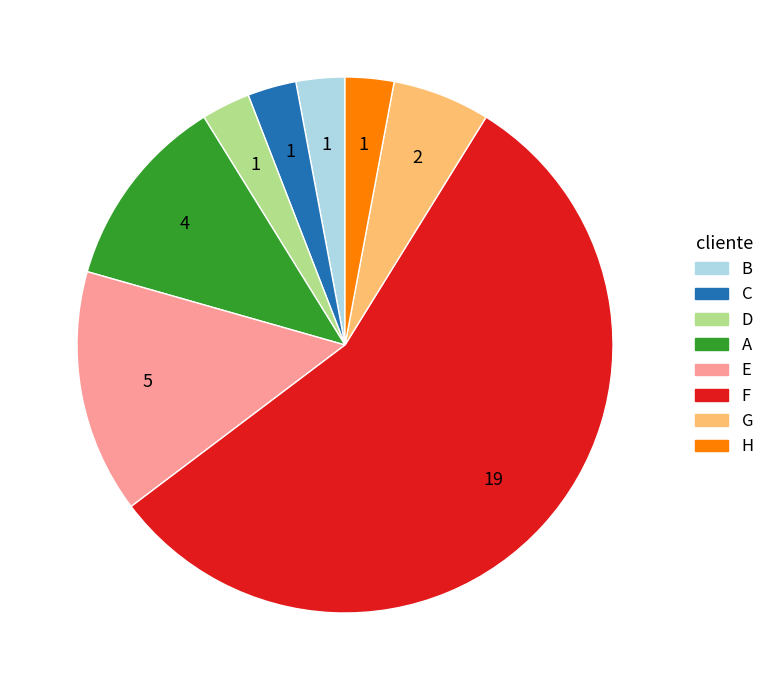

Is the sum of G and H greater than half?

No